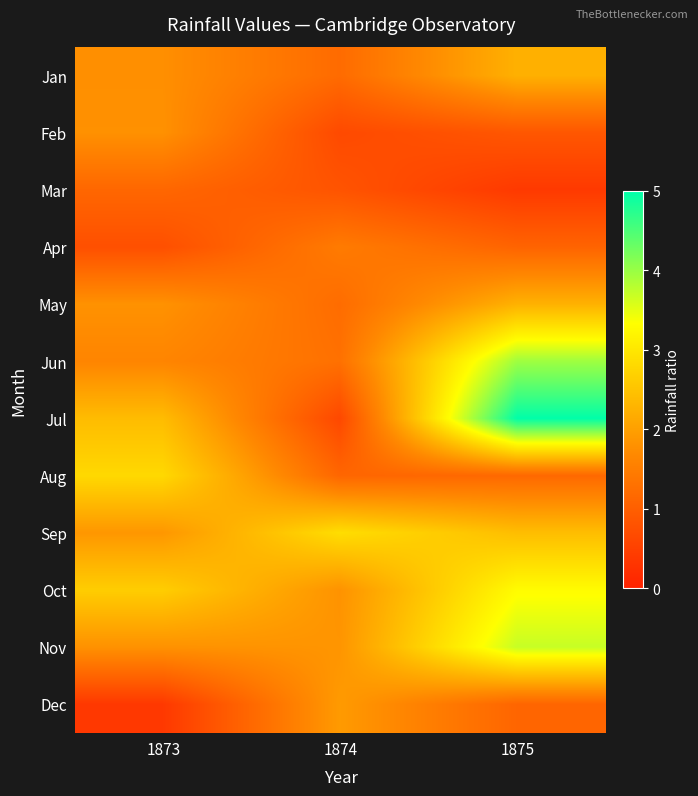

Which has a higher value, 1875 or 1874?

1875